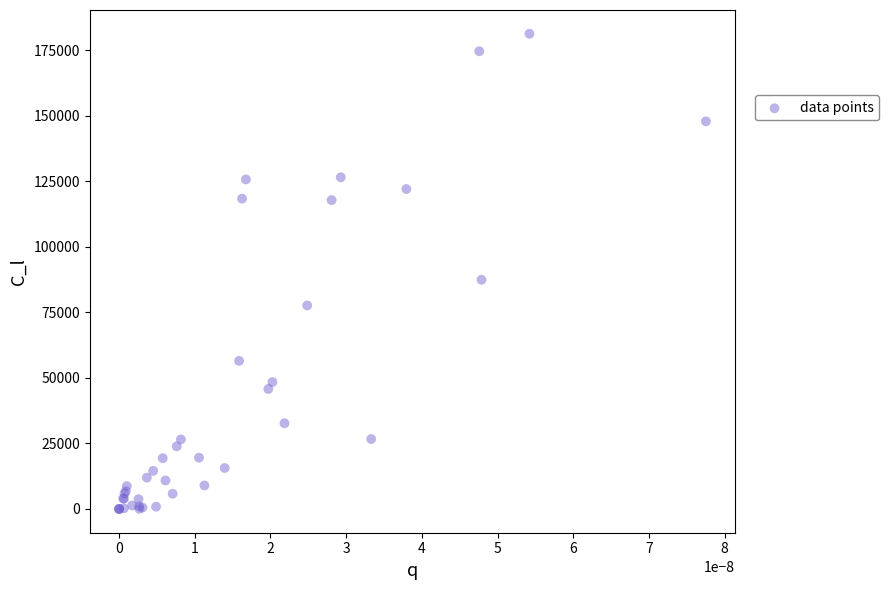

What Y value in the scatter plot is closest to 90599?

87403.7